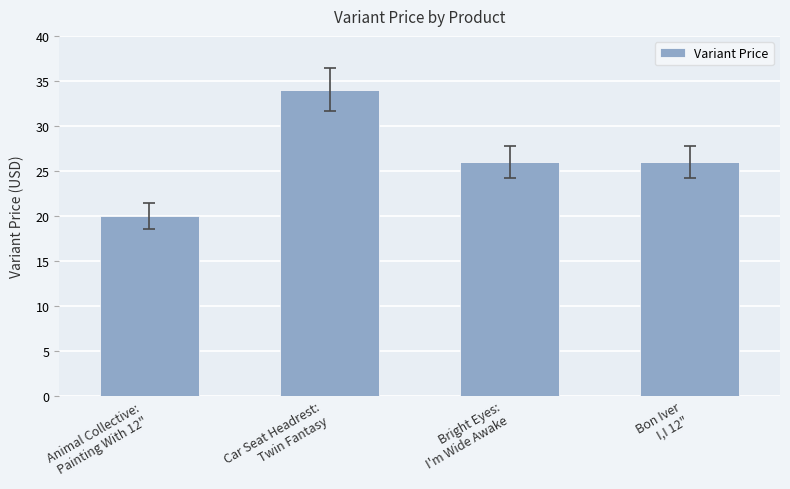

The value at Bright Eyes:
I'm Wide Awake is 46. True or false?

False